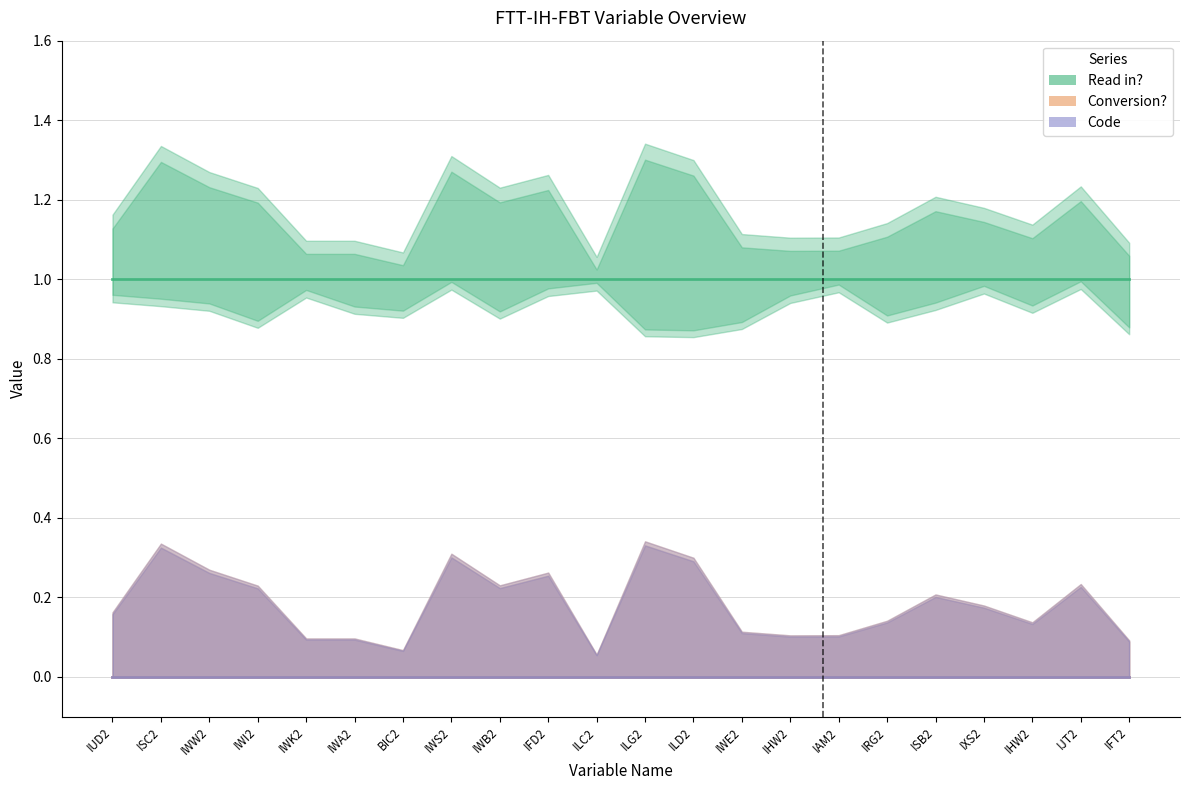

At IWE2, list the series in order from smallest to largest.

Conversion?, Code, Read in?